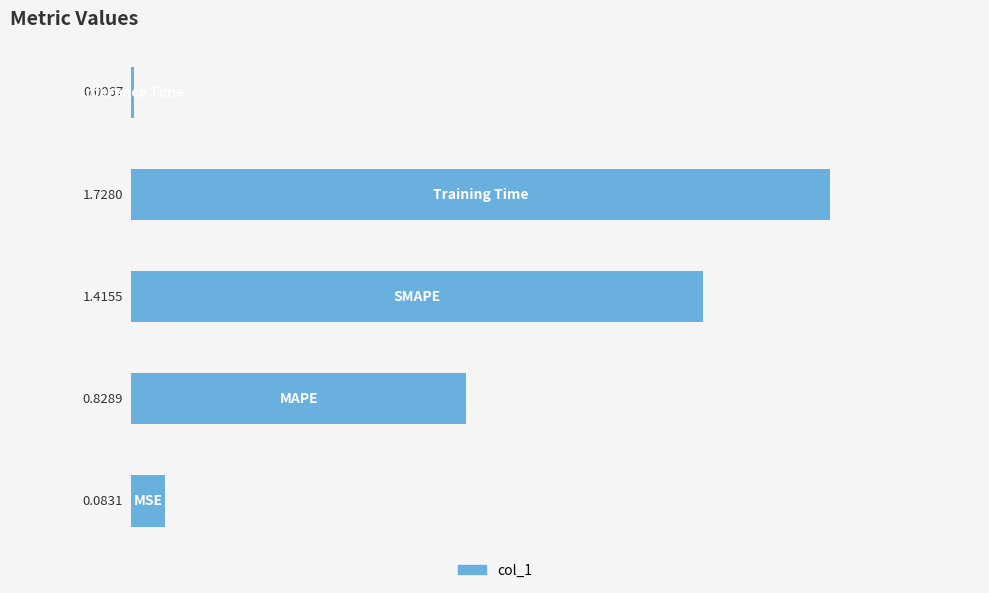

What is the greatest value displayed?

1.7